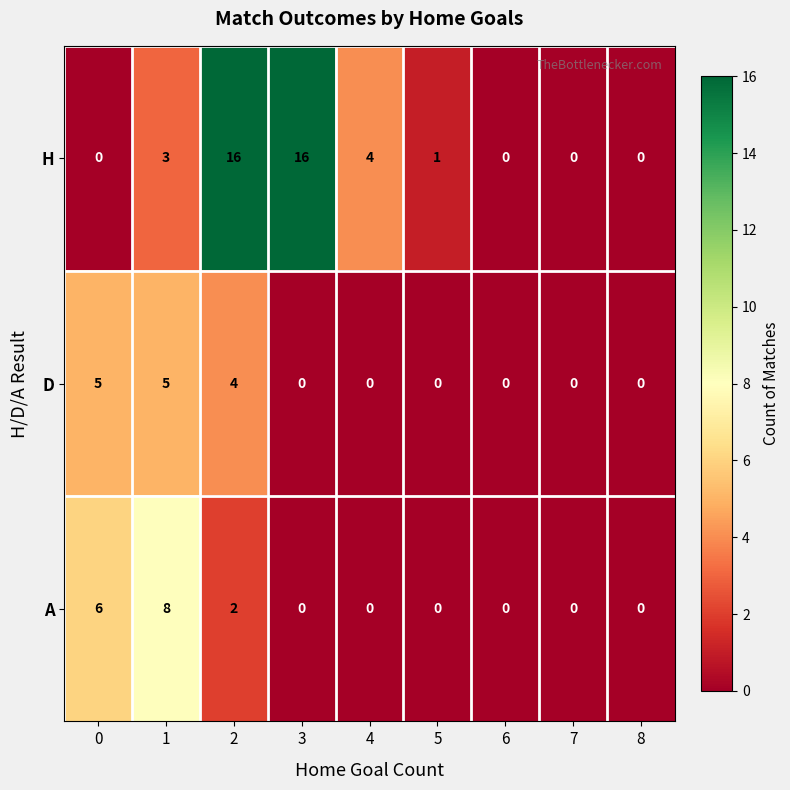

Which series has the largest range (max minus min)?

H